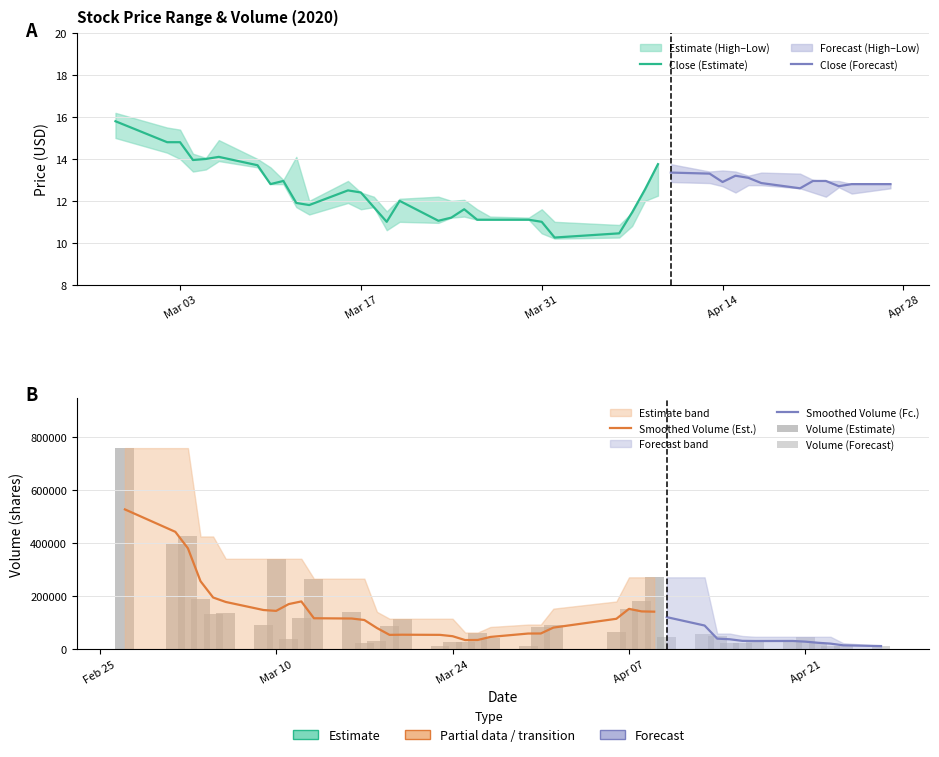

What is the minimum value for Close?

10.2